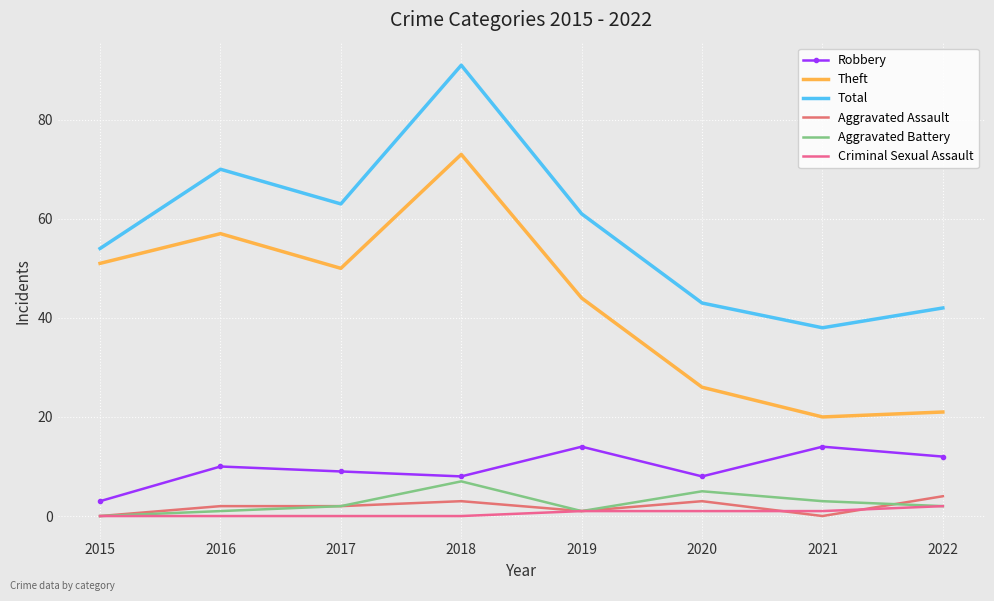

At which category does Total reach its first local peak?

2016